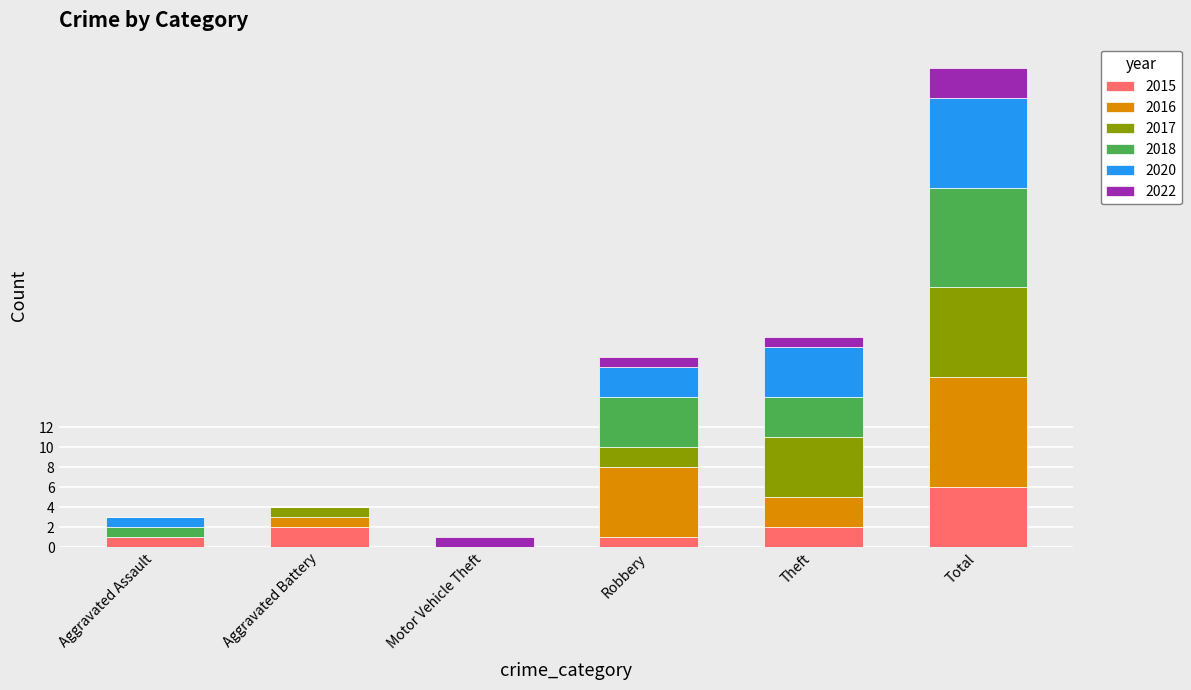

What is the total value across all series at Total?

48